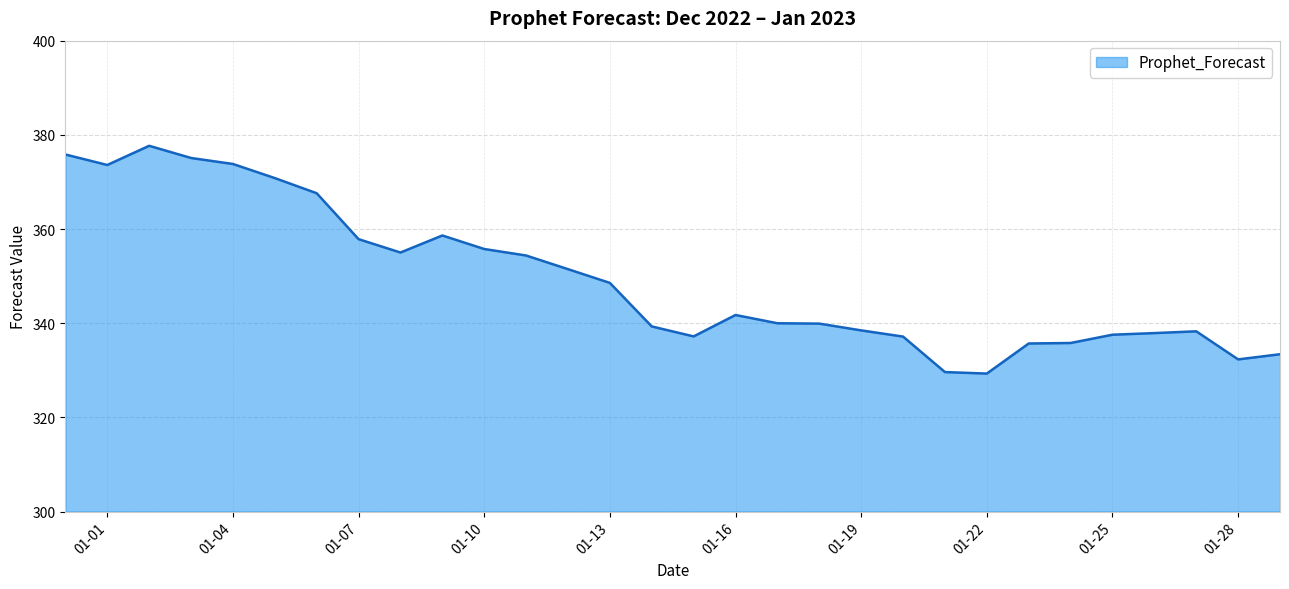

What is the minimum value shown in the chart?

329.3